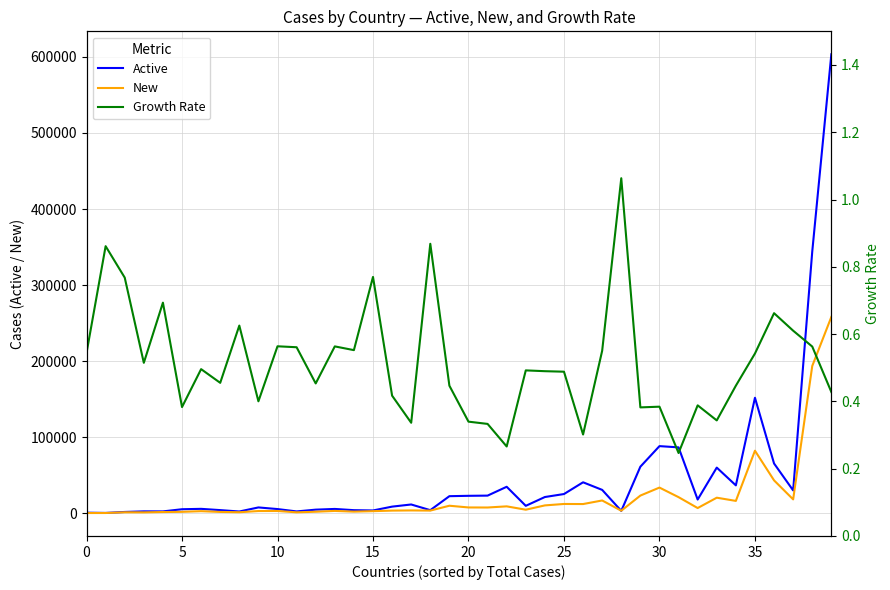

What is the maximum value for New?

258235